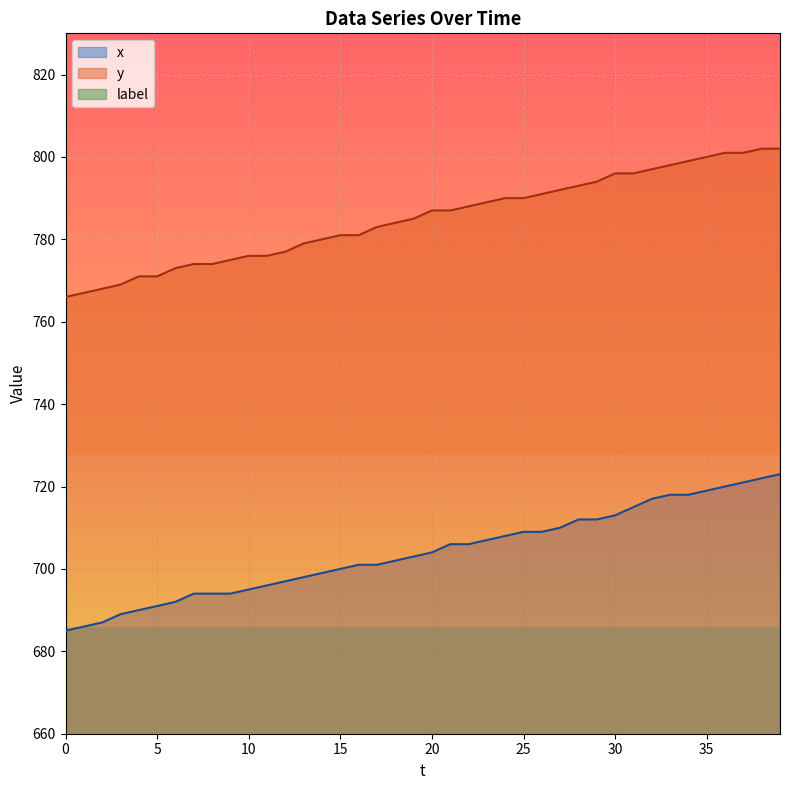

The y series shows 485 at 0. True or false?

False